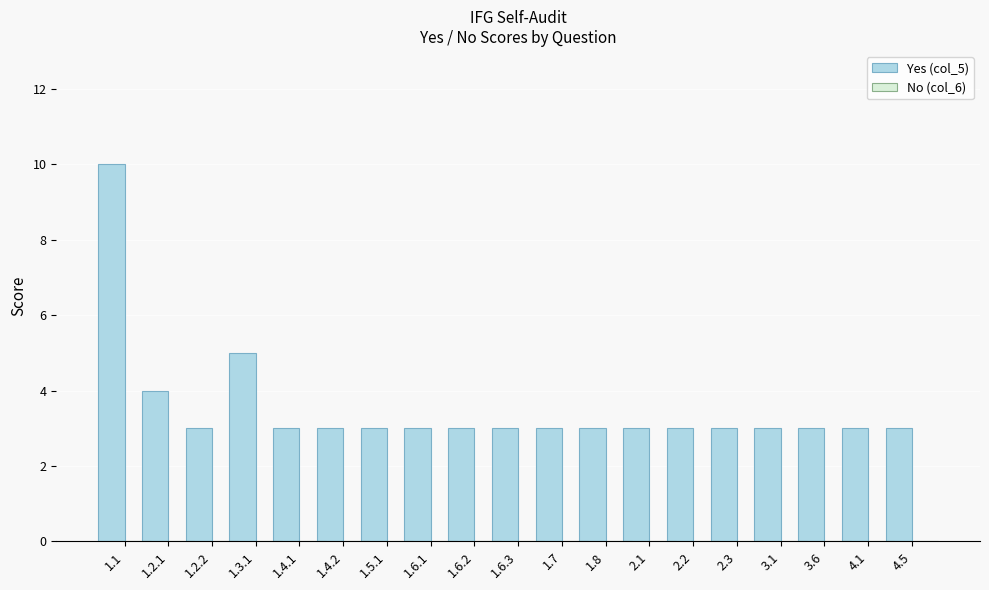

What is the label of the 5th bar from the left?

1.4.1